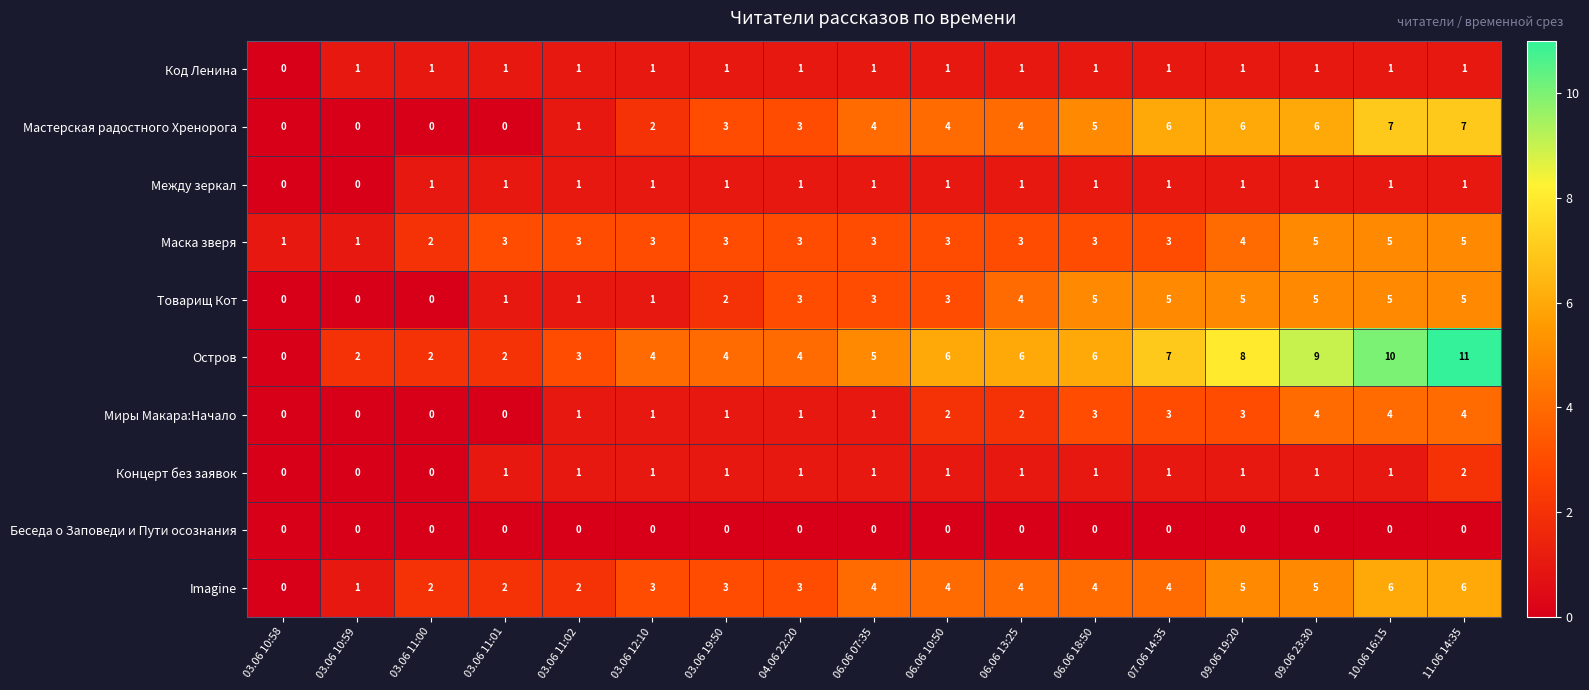

What is the spread (max minus min) of values at 03.06 11:01?

3